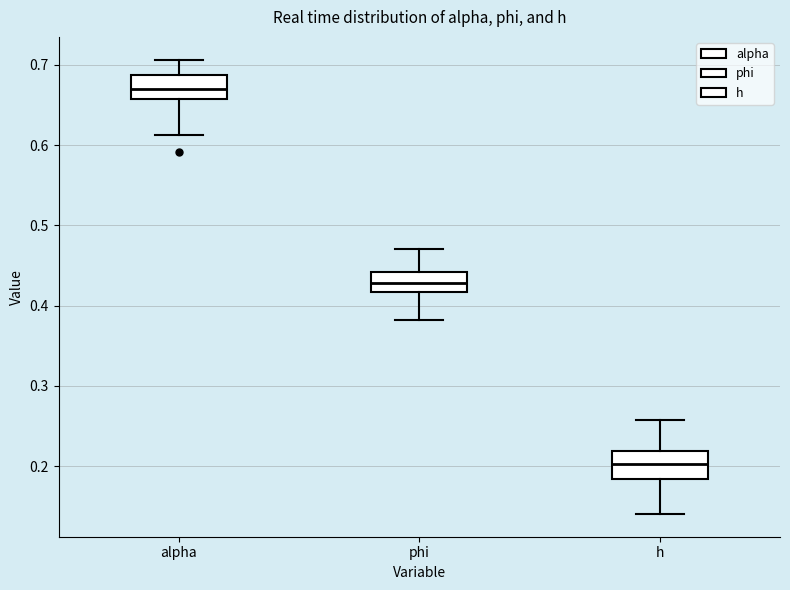

Reading left to right, transcribe this box plot: for each box, give where its median line is, the range the box spans, and where its two whiskers end, as read against the y-axis. The values are not printed on the chart, so give them approximately, as read against the axis.

alpha: median 0.67, box 0.66 to 0.69, whiskers 0.61 to 0.71
phi: median 0.43, box 0.42 to 0.44, whiskers 0.38 to 0.47
h: median 0.20, box 0.18 to 0.22, whiskers 0.14 to 0.26